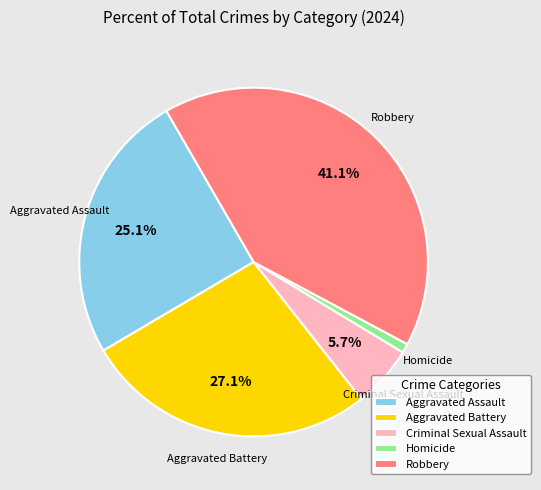

How many slices are in this pie chart?

5